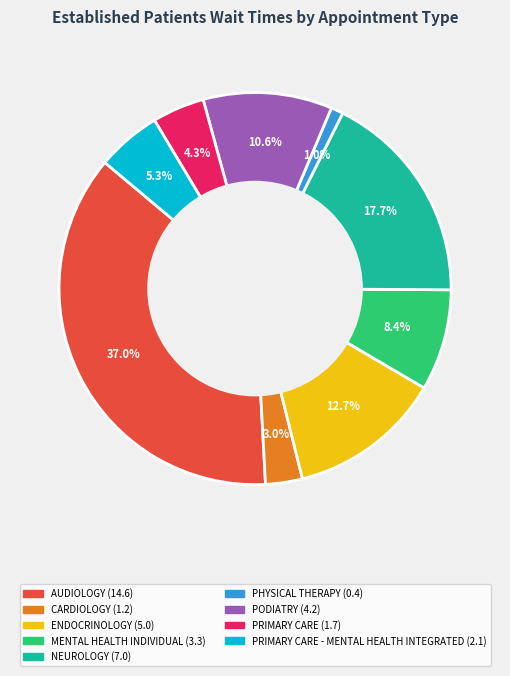

Is there a majority slice in this chart?

No